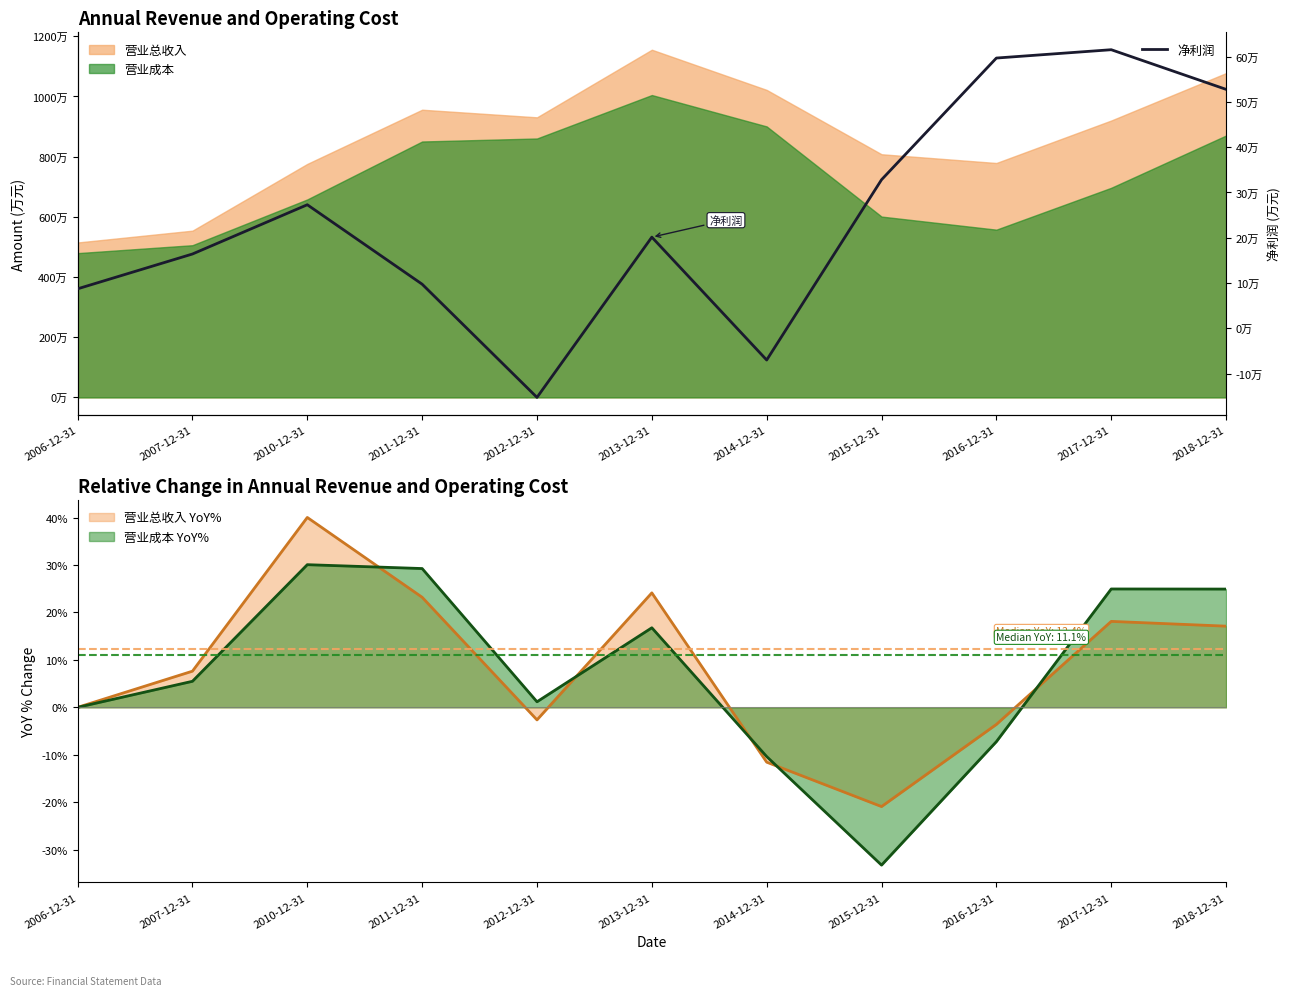

Where is the first local maximum?

2010-12-31